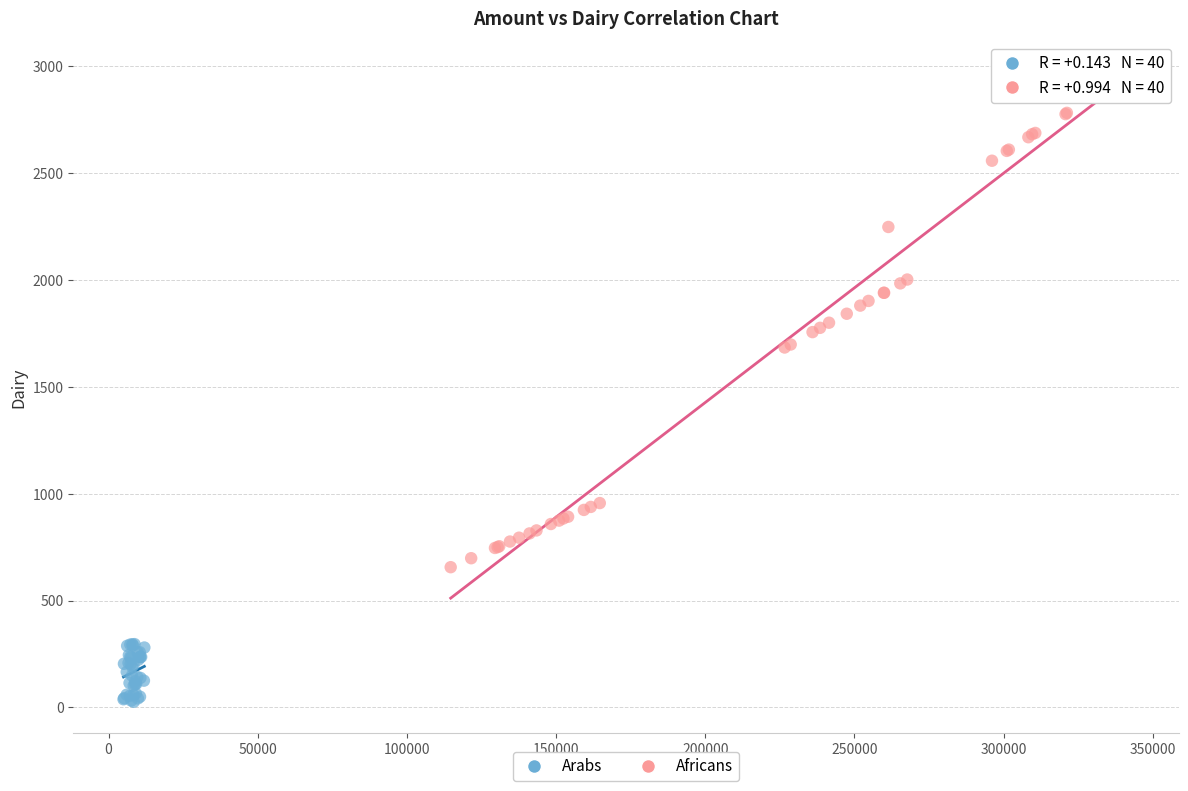

Which series has the widest spread of Y values?

Africans